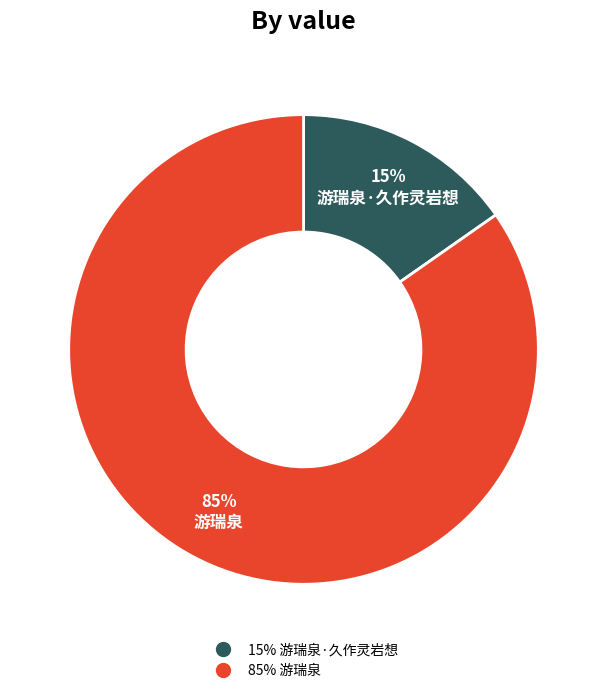

Is there a majority slice in this chart?

Yes